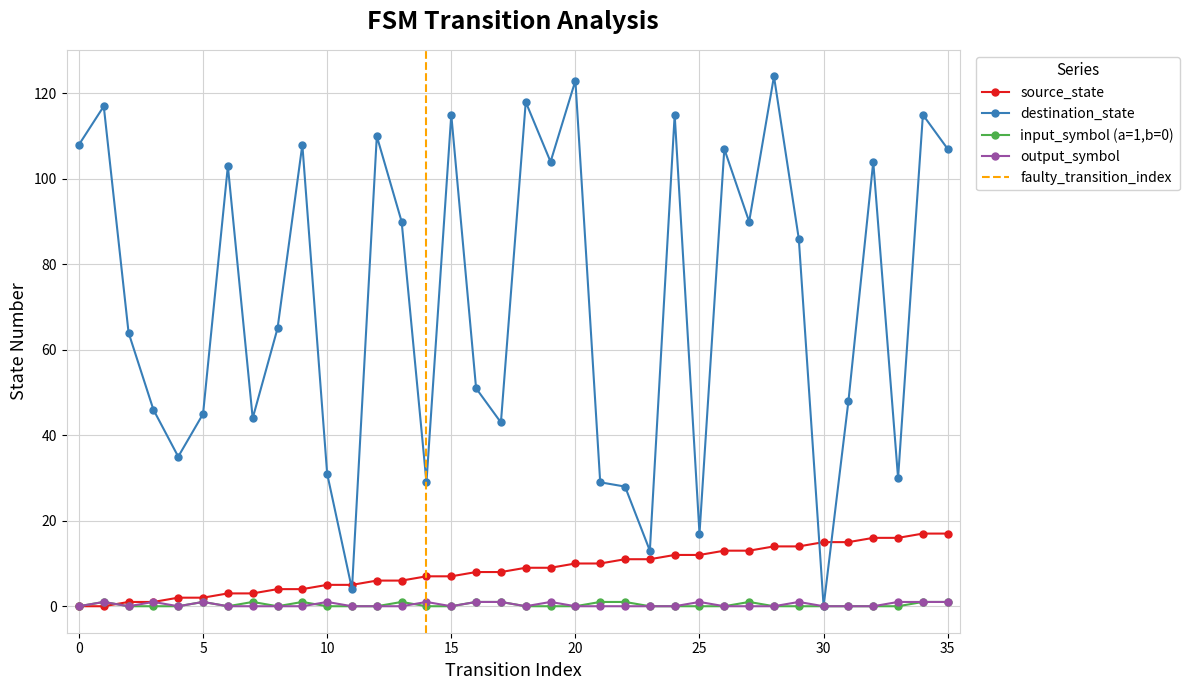

What is the value of the source_state point at the 6th from the left?

2